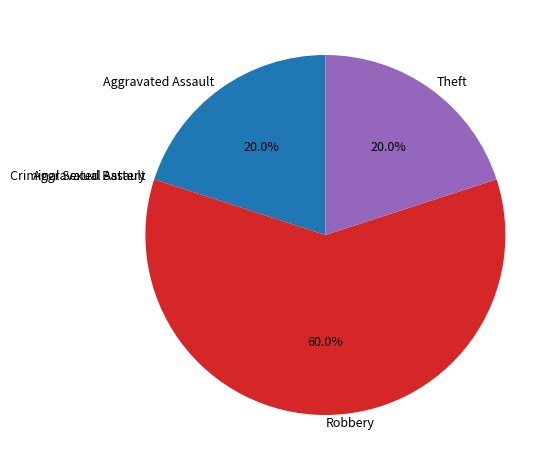

How much of the chart is everything except Aggravated Assault?

80.0%